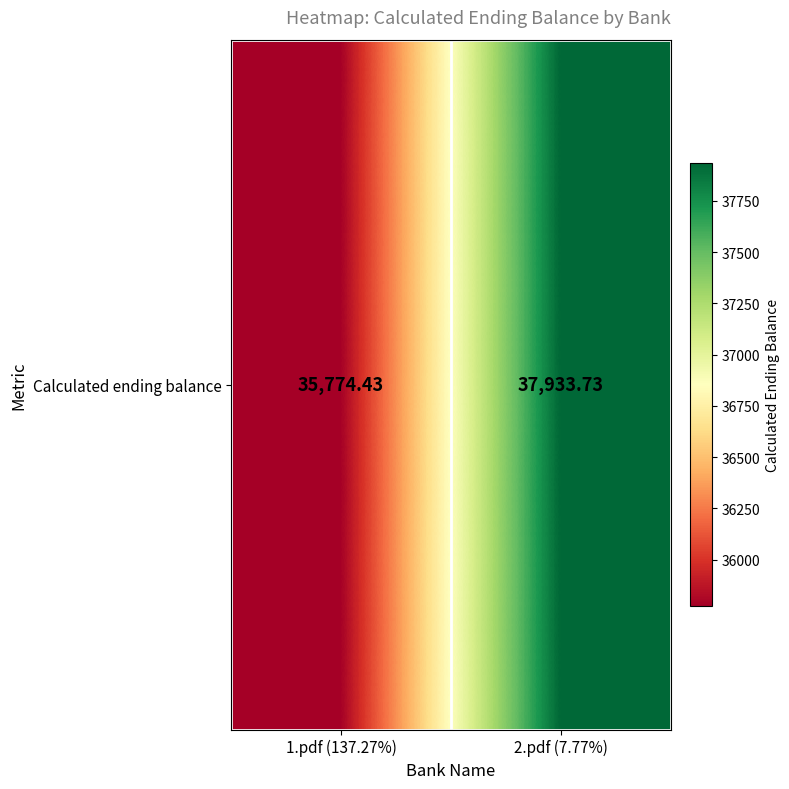

List the labels in order of value, smallest first.

1.pdf (137.27%), 2.pdf (7.77%)